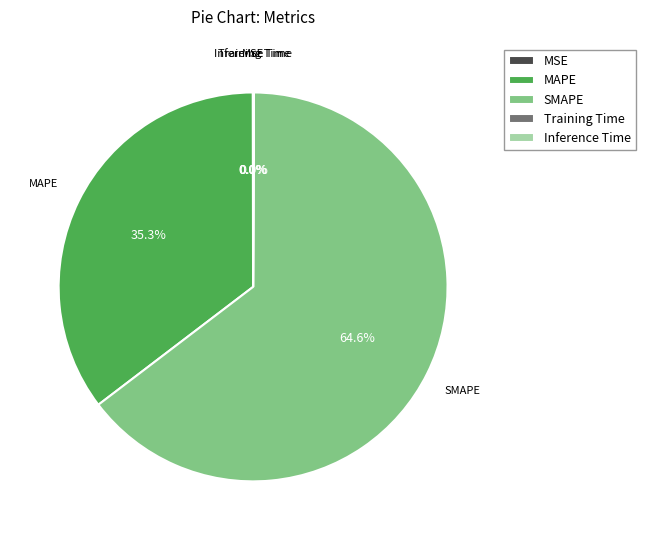

What is the majority slice?

SMAPE